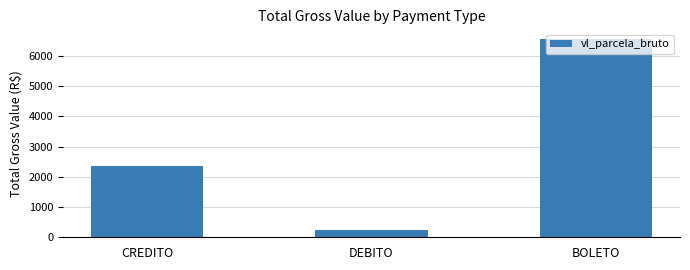

How many data points are above 2369?

2